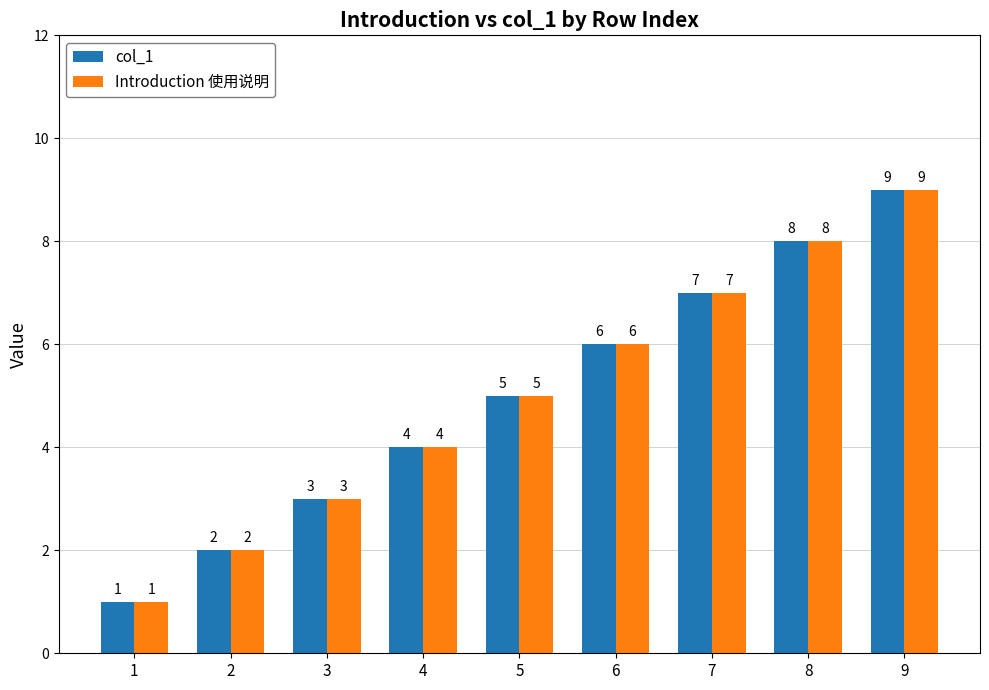

Is it true that col_1 equals 7 at 7?

True